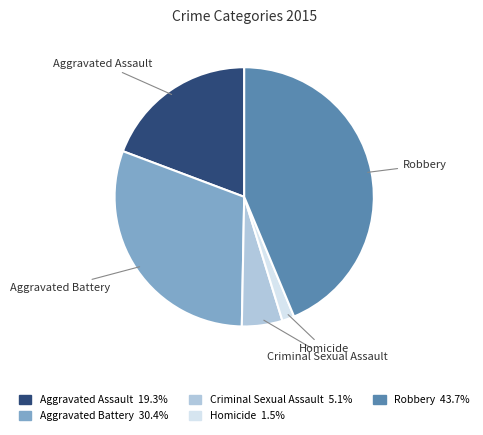

Rank the categories by value from lowest to highest.

Homicide, Criminal Sexual Assault, Aggravated Assault, Aggravated Battery, Robbery